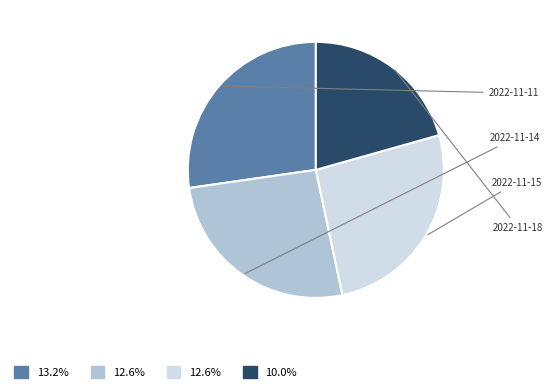

Is there any slice that represents more than half of the pie?

No